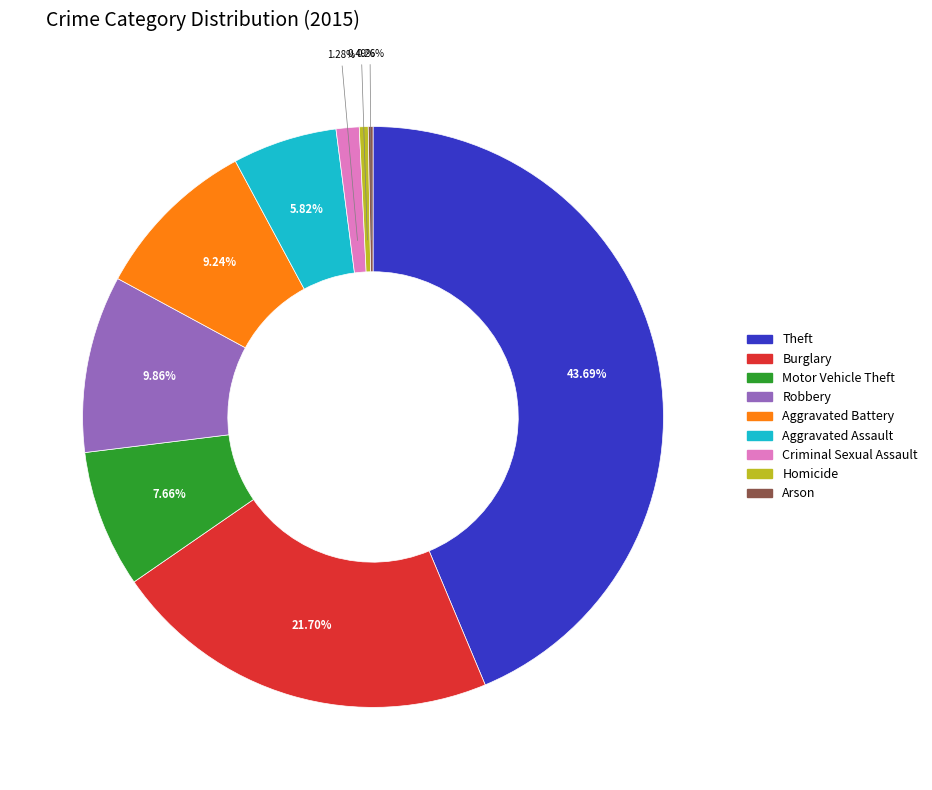

Which slice is the largest?

Theft